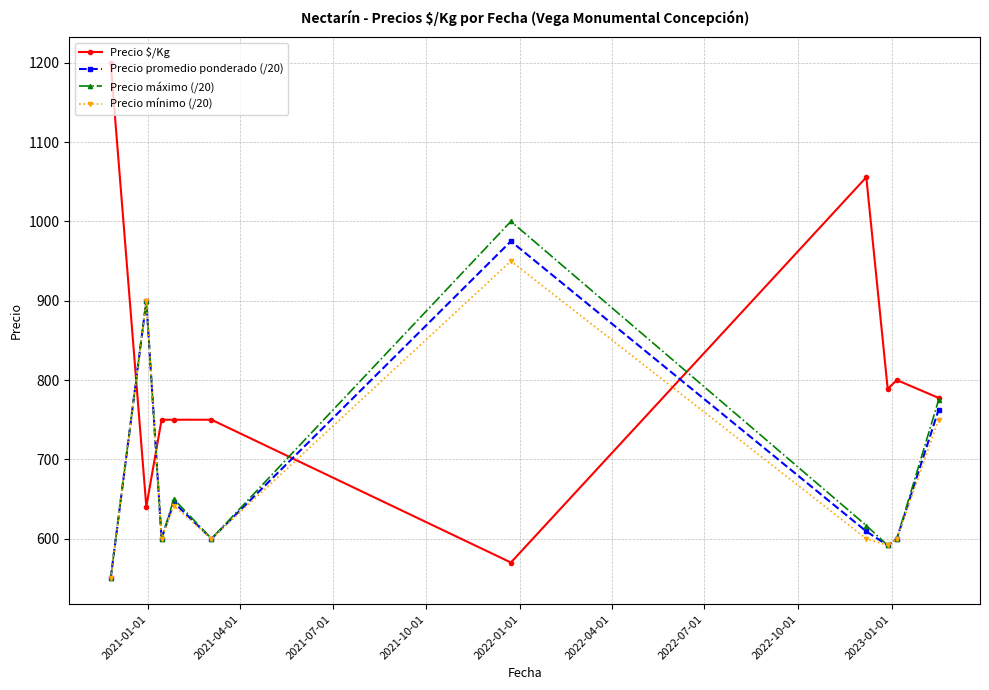

What is the value of the Precio $/Kg point at the 7th from the left?

1055.7